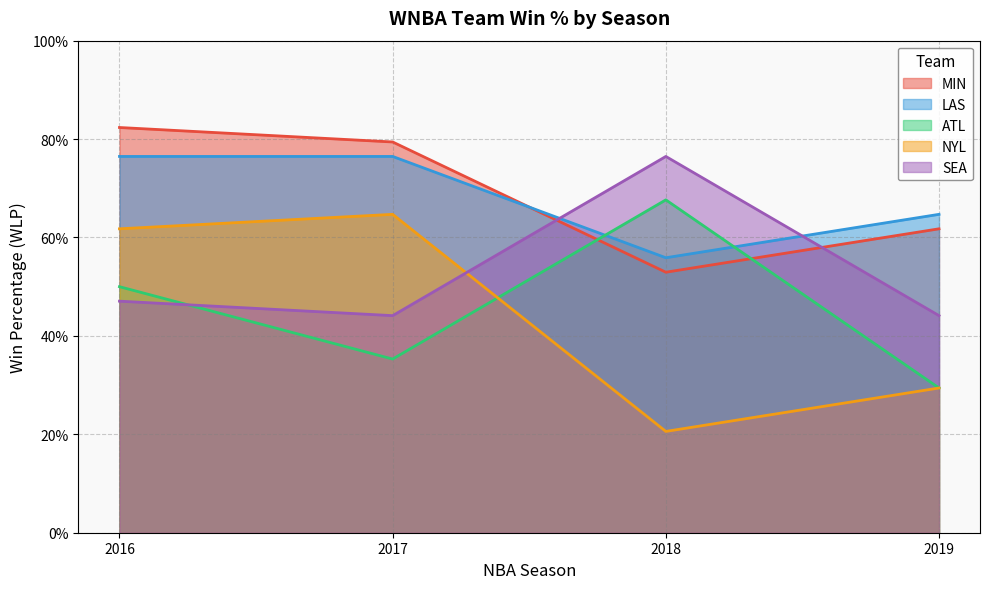

What is the spread (max minus min) of values at 2016?

0.4